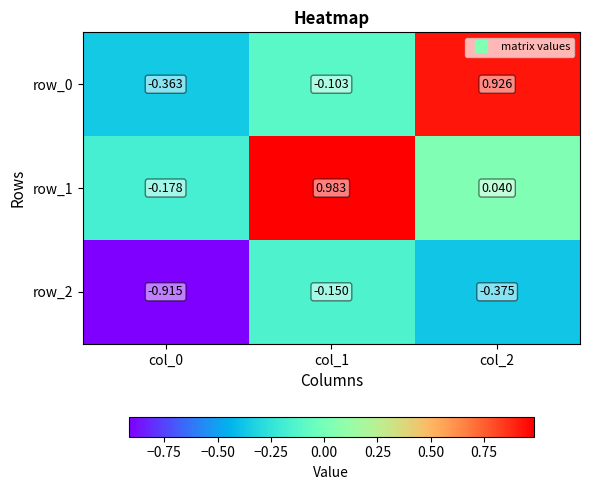

Is the value of row_1 at col_0 greater than the value of row_0 at col_2?

No